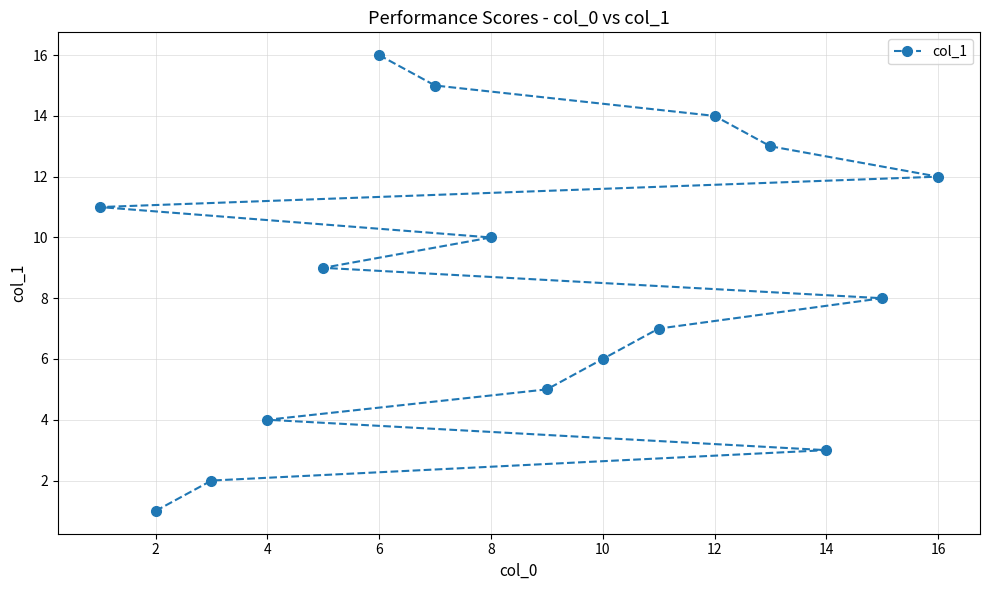

How many series are shown in this chart?

1